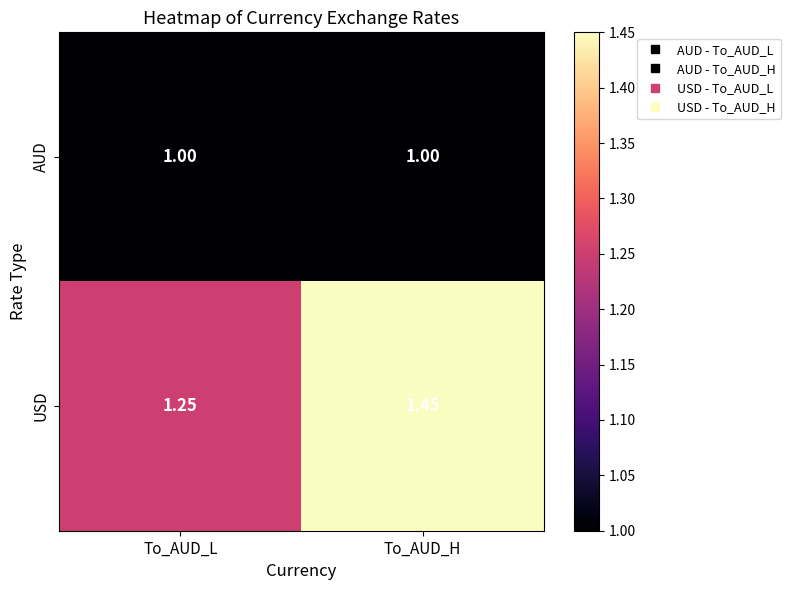

Which series has the widest spread of values?

USD